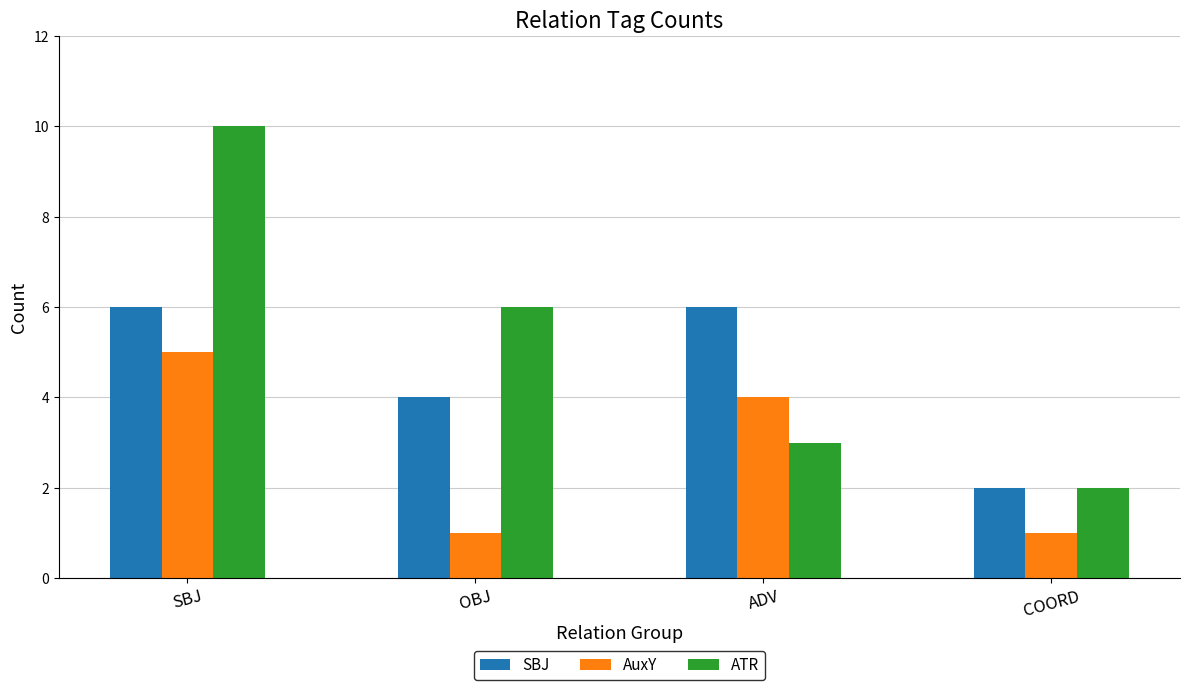

What is the total value across all series at COORD?

5